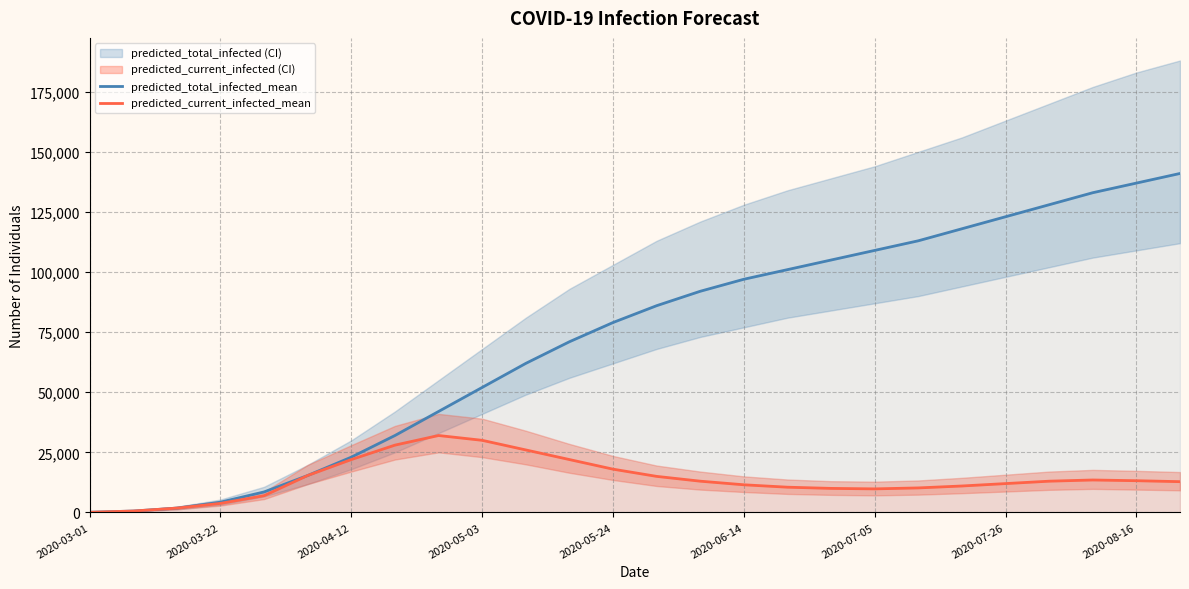

The value of predicted_current_infected_mean at 2020-07-26 is 49755. True or false?

False